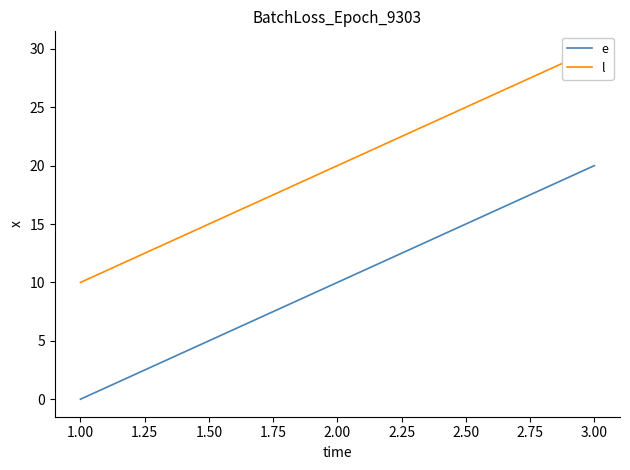

Is it true that e equals 20 at 3.00?

True